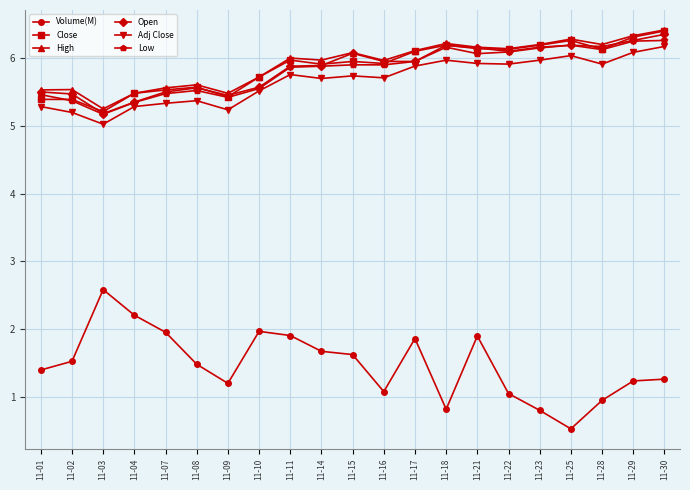

Where is the first local minimum for Adj Close?

11-03